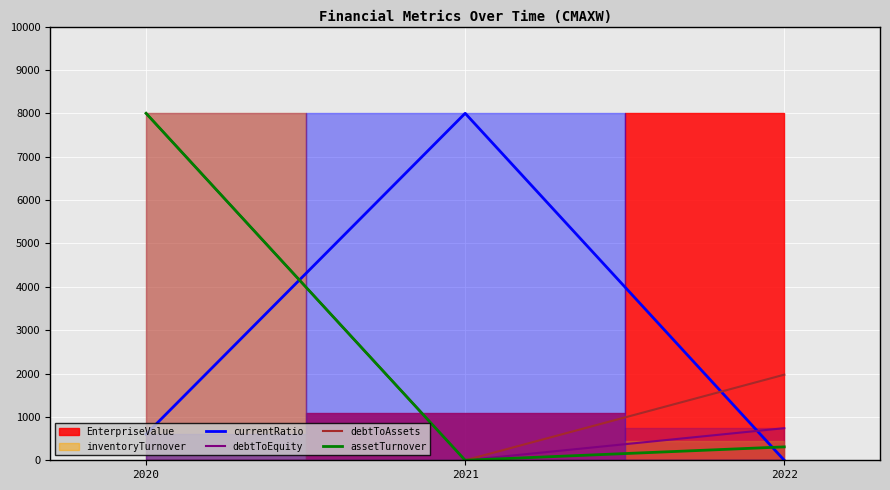

The value of debtToAssets at 2021 is 0.0. True or false?

True